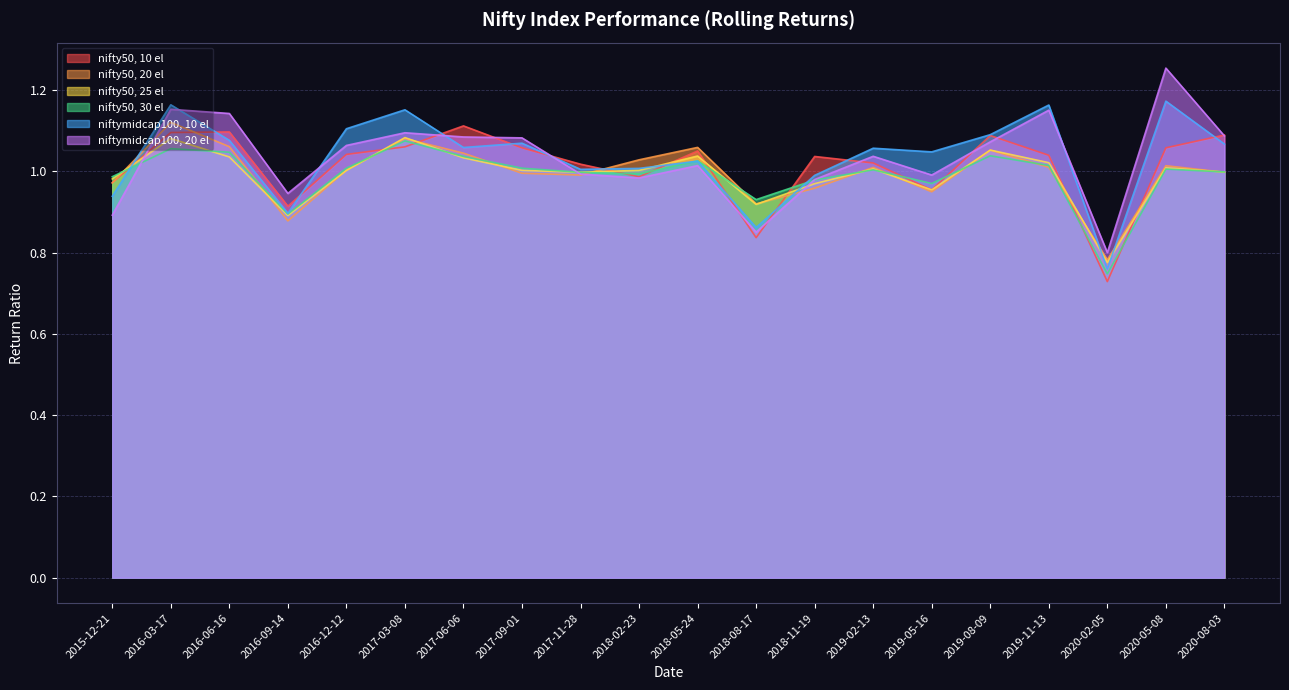

How many data points in nifty50, 30 el are above 1?

11